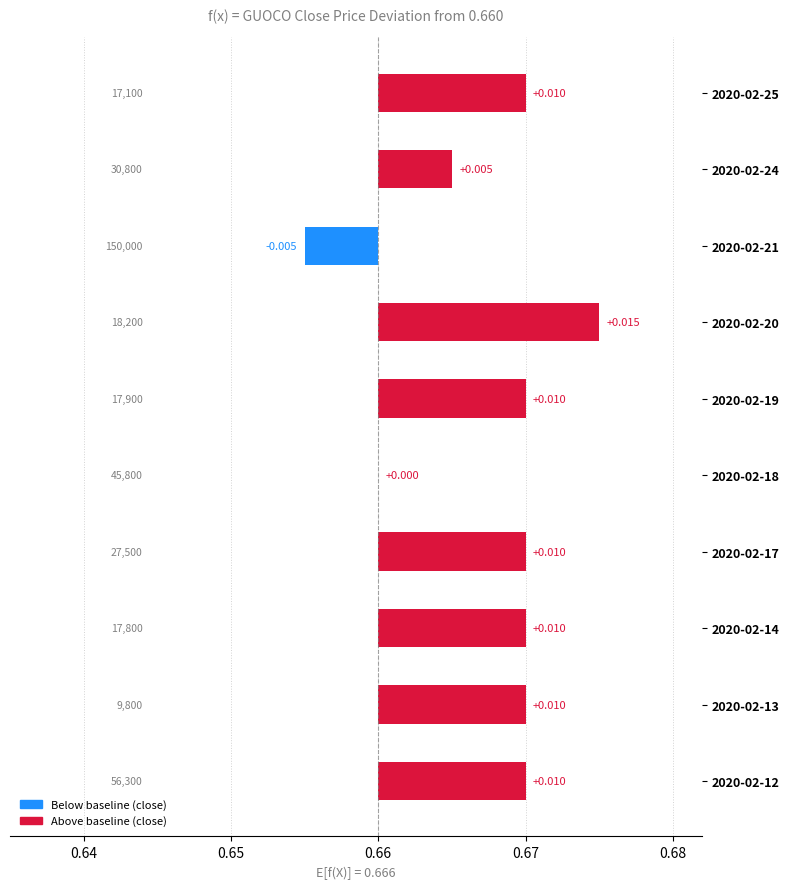

How many negative values are there?

1